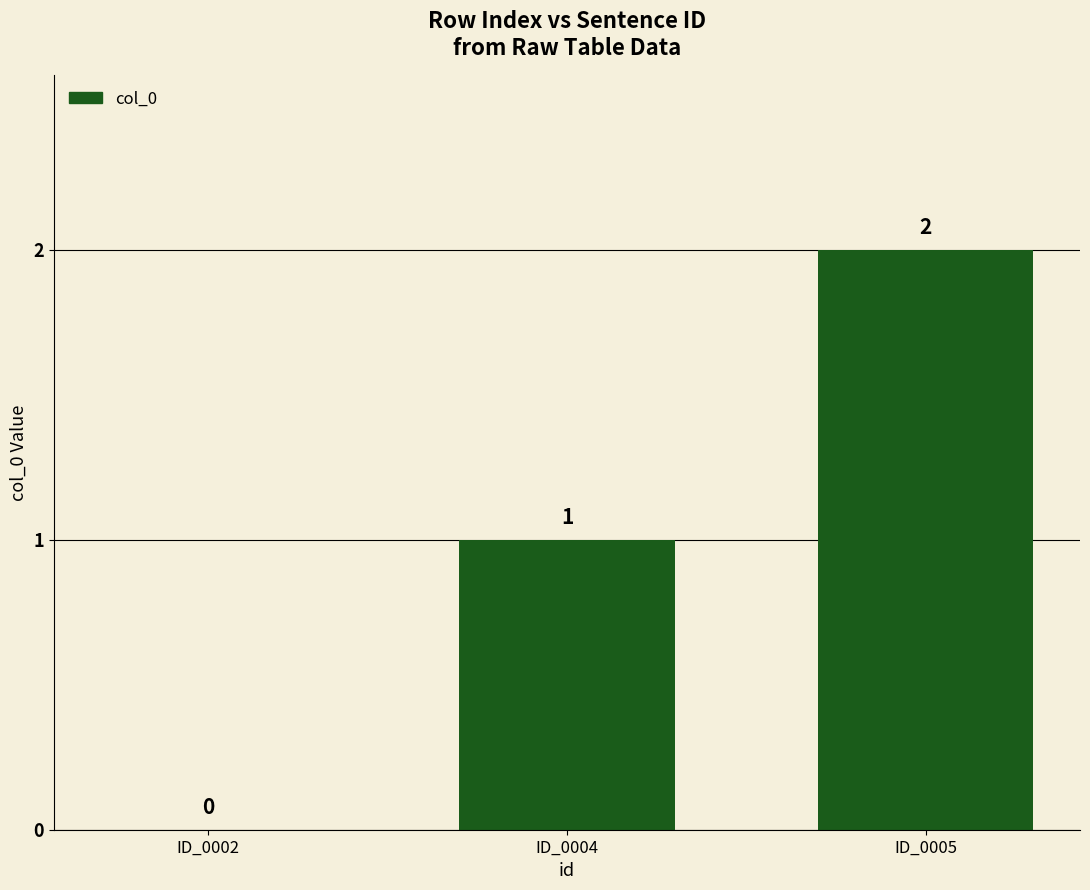

What is the maximum value shown in the chart?

2